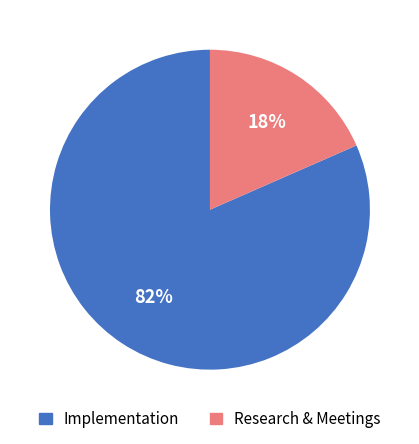

Is it true that Implementation is 67% of the pie?

False